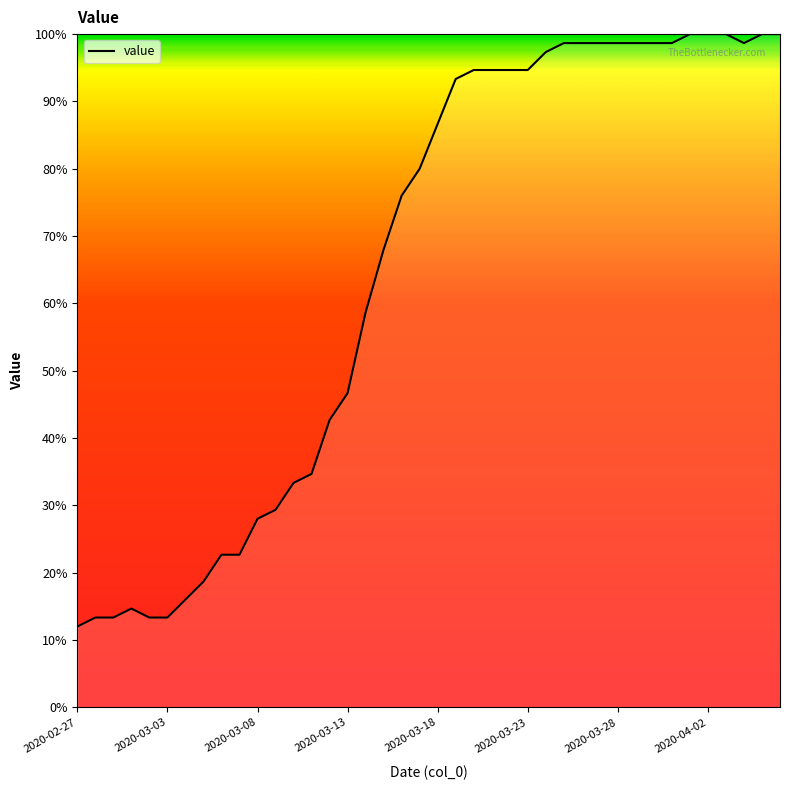

What is the maximum value shown in the chart?

100.0